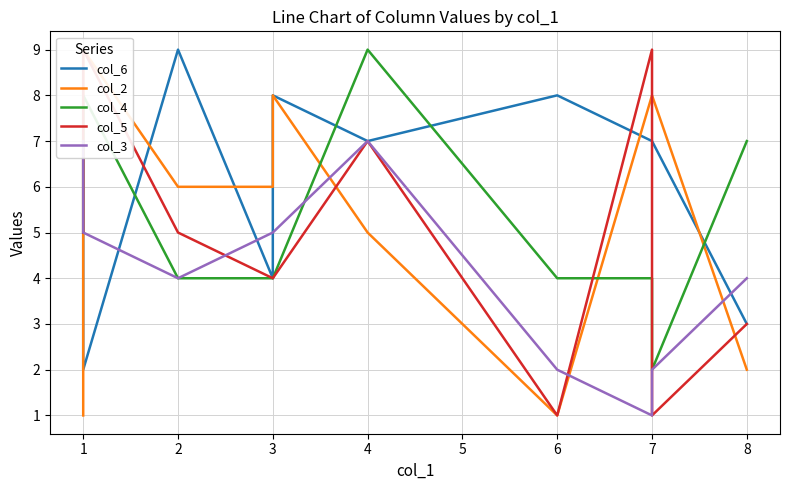

Which series has the largest range (max minus min)?

col_2